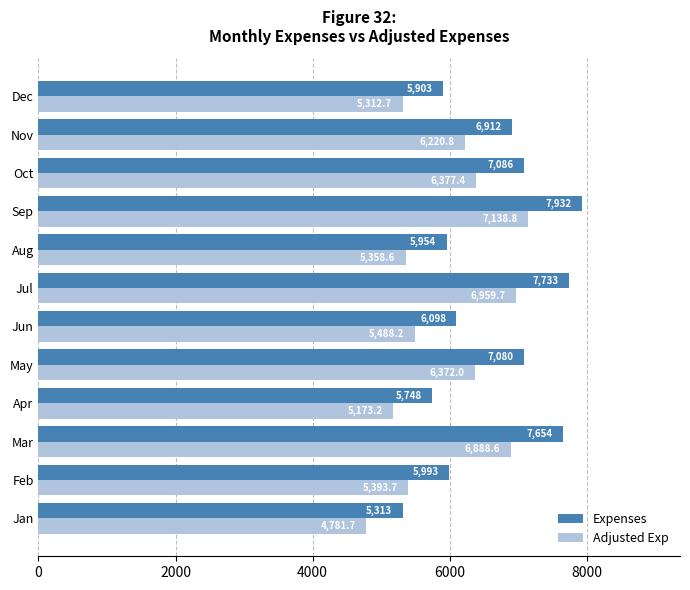

Rank the series by their maximum value, from lowest to highest.

Adjusted Exp, Expenses